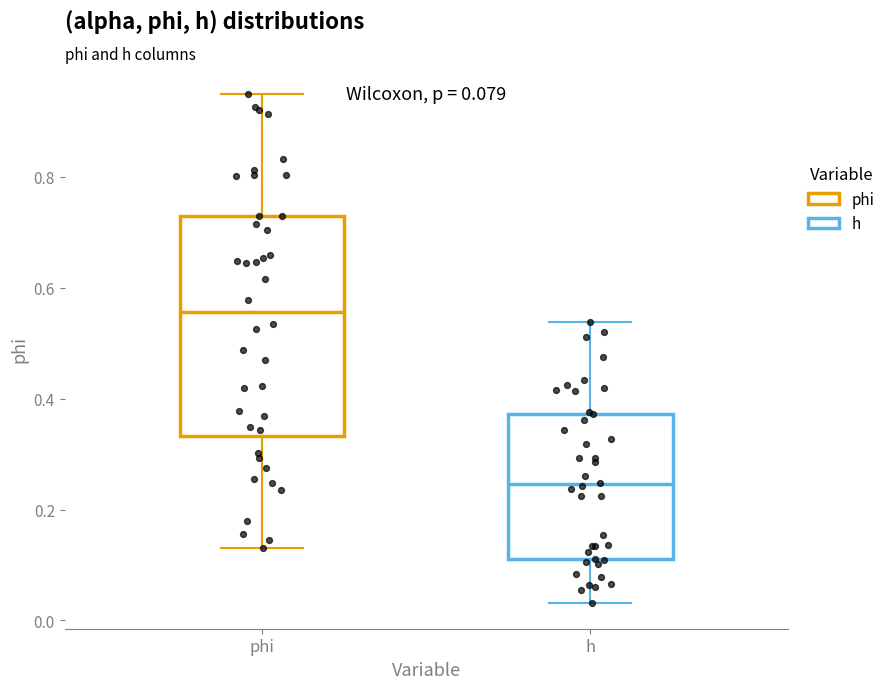

Comparing the boxes themselves (not the whiskers), which one is the tallest?

phi